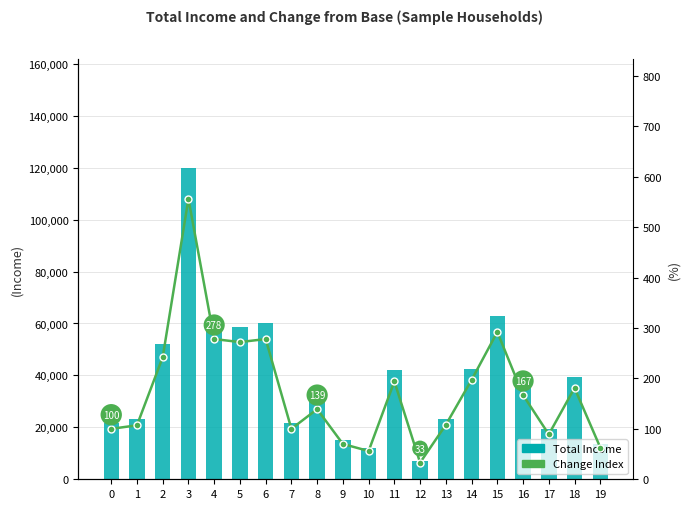

Reading right to left, what are all the values shown in this chart?

Total Income: 13600	39200	19200	36000	63000	42500	23400	7200	42000	12000	15120	30000	21600	60000	58800	60000	120000	52200	23200	21600
Change Index: 63	181	89	167	292	197	108	33	194	56	70	139	100	278	272	278	556	242	107	100